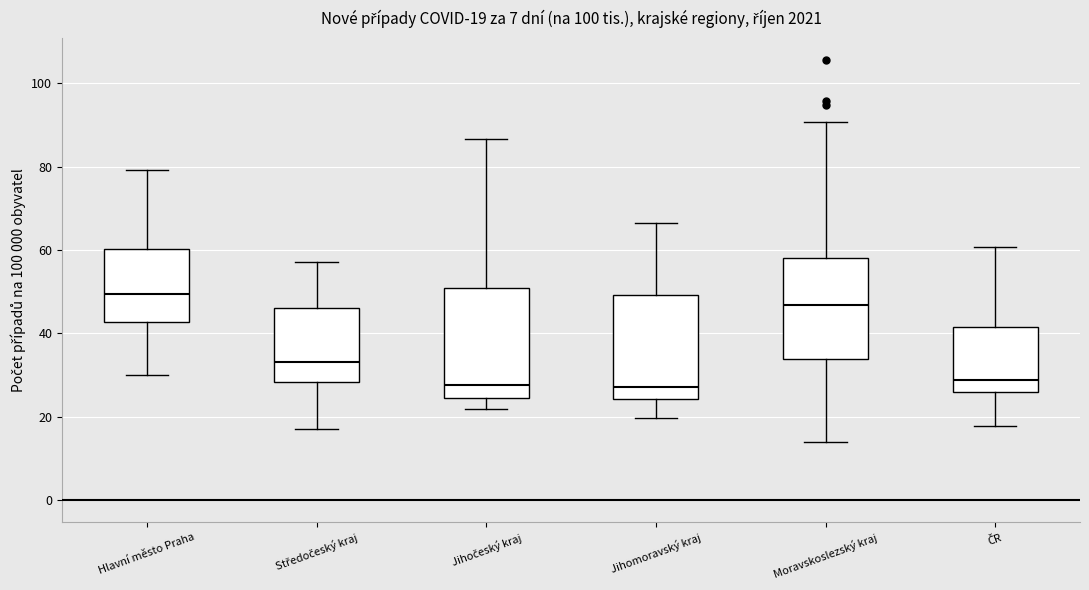

Which box's median line is the highest?

Hlavní město Praha